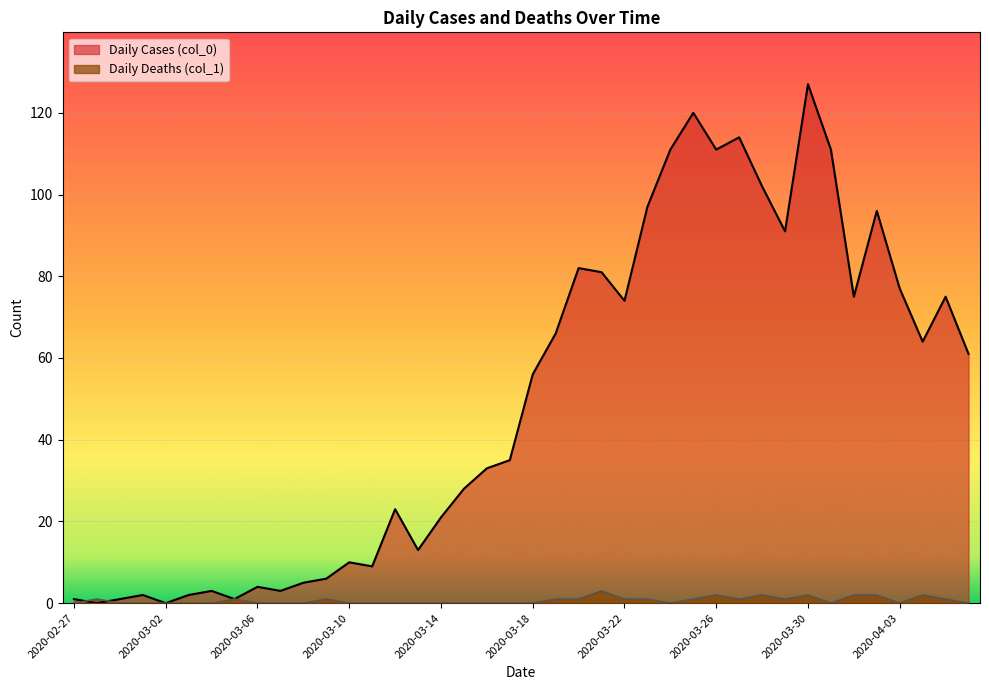

What position from the left is 2020-03-27?

30